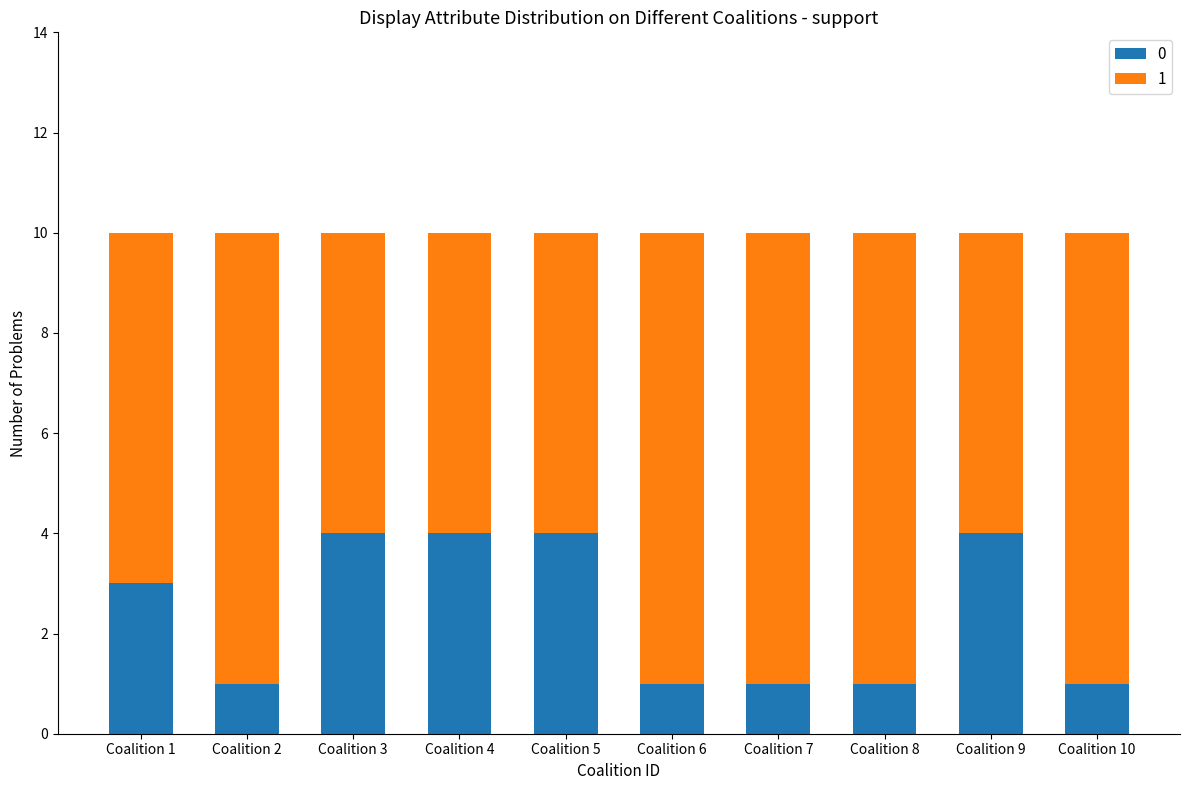

True or false: 0 has a value of 4 at Coalition 3.

True